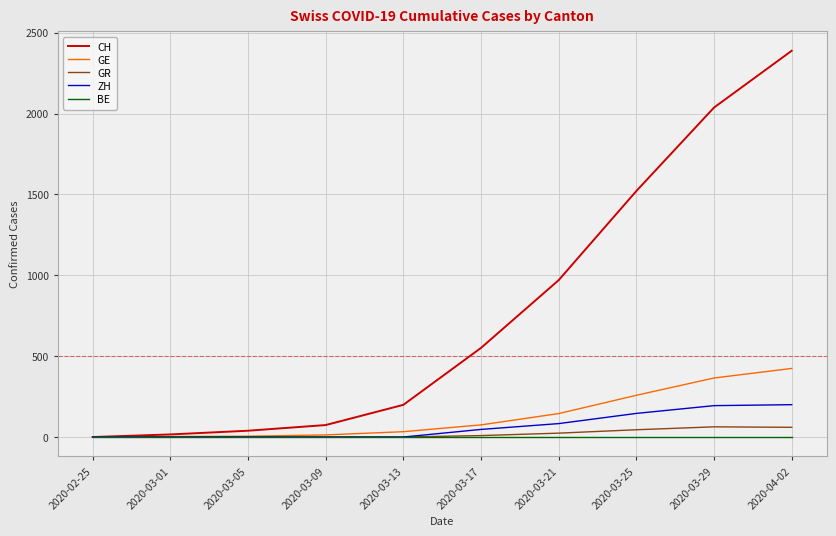

True or false: GE has a value of -188 at 2020-02-25.

False